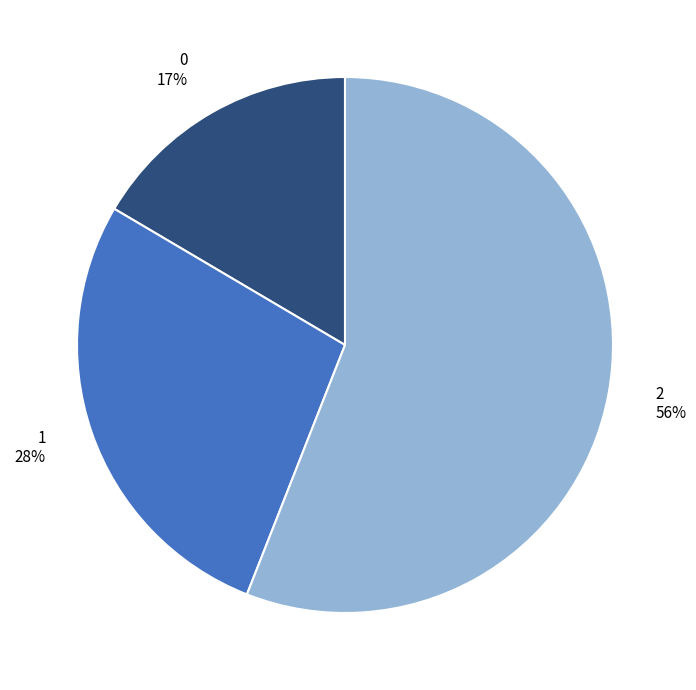

Approximately how many times larger is the value at 1 compared to 2?

0.5